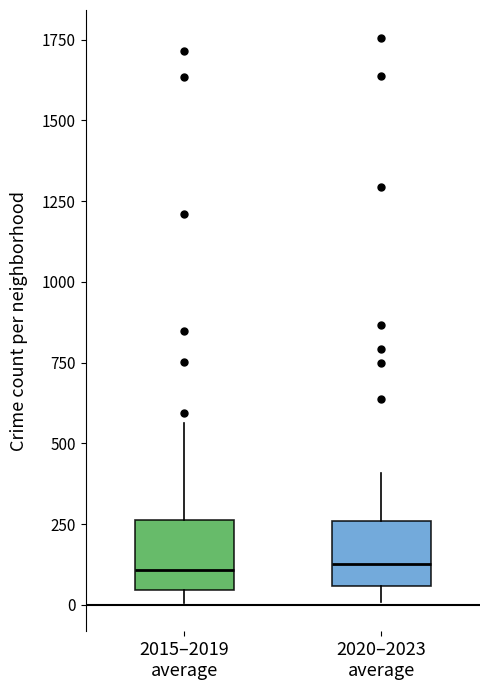

Reading left to right, transcribe this box plot: for each box, give where its median line is, the range the box spans, and where its two whiskers end, as read against the y-axis. The values are not printed on the chart, so give them approximately, as read against the axis.

2015–2019 average: median 100, box 50 to 250, whiskers 0 to 550
2020–2023 average: median 150, box 50 to 250, whiskers 0 to 400